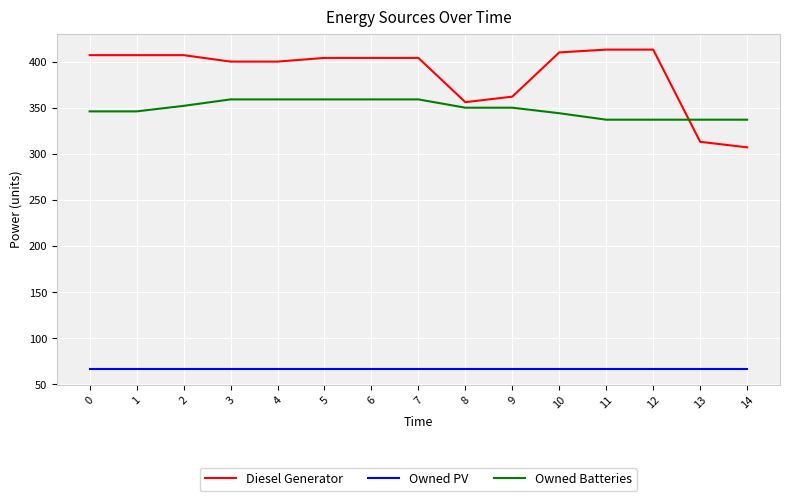

What are all the series names shown in the legend?

Diesel Generator, Owned PV, Owned Batteries